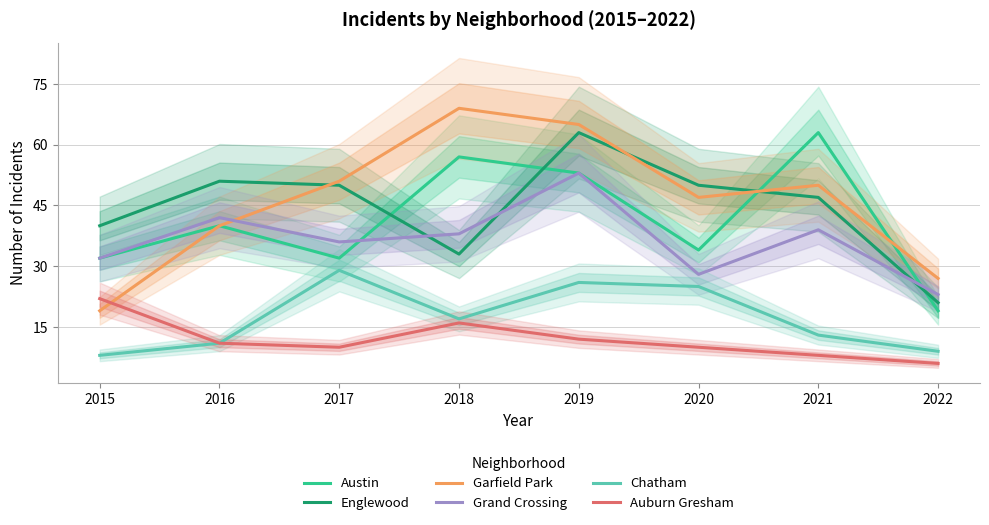

Reading right to left, transcribe all the data shown in this chart.

Austin: 2022=19	2021=63	2020=34	2019=53	2018=57	2017=32	2016=40	2015=32
Englewood: 2022=21	2021=47	2020=50	2019=63	2018=33	2017=50	2016=51	2015=40
Garfield Park: 2022=27	2021=50	2020=47	2019=65	2018=69	2017=51	2016=40	2015=19
Grand Crossing: 2022=23	2021=39	2020=28	2019=53	2018=38	2017=36	2016=42	2015=32
Chatham: 2022=9	2021=13	2020=25	2019=26	2018=17	2017=29	2016=11	2015=8
Auburn Gresham: 2022=6	2021=8	2020=10	2019=12	2018=16	2017=10	2016=11	2015=22